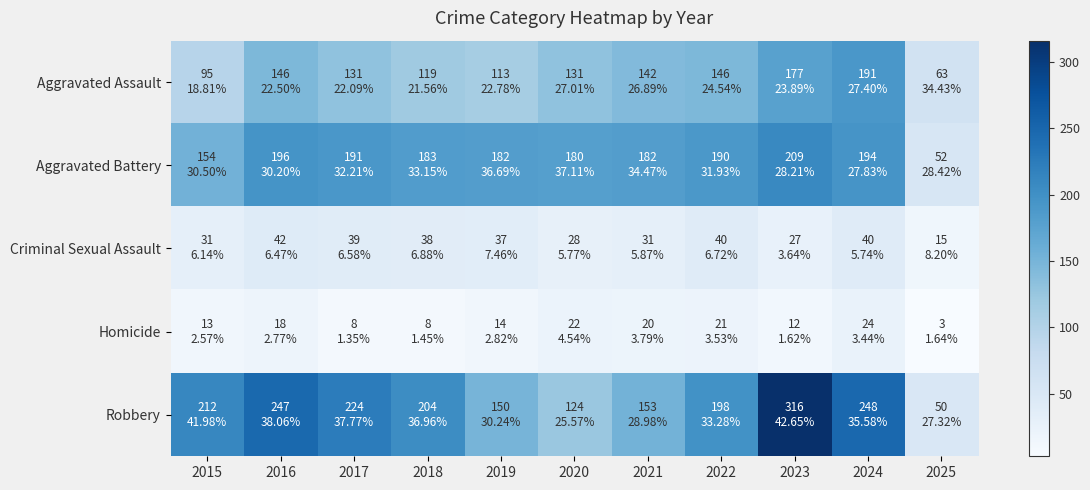

Which has a higher value, 2022 or 2015?

2022